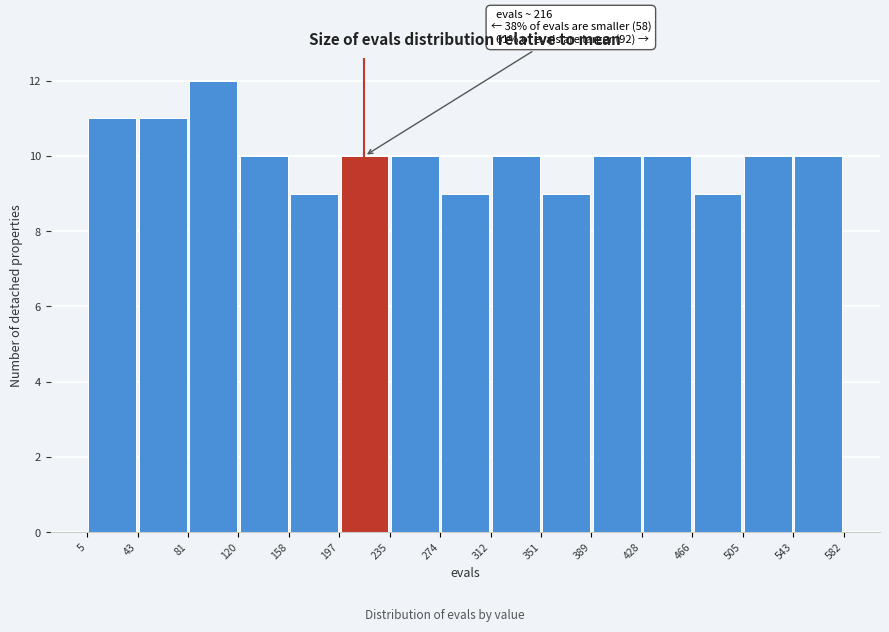

Over which range of the x-axis is the bar tallest?

81 to 120